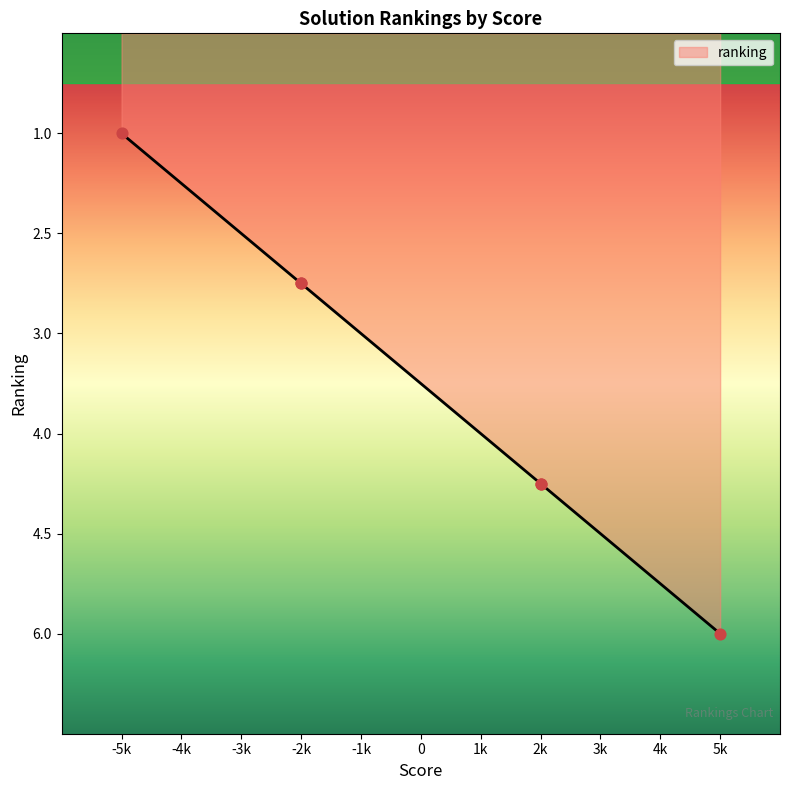

Between -2k and -2k, which is larger?

-2k